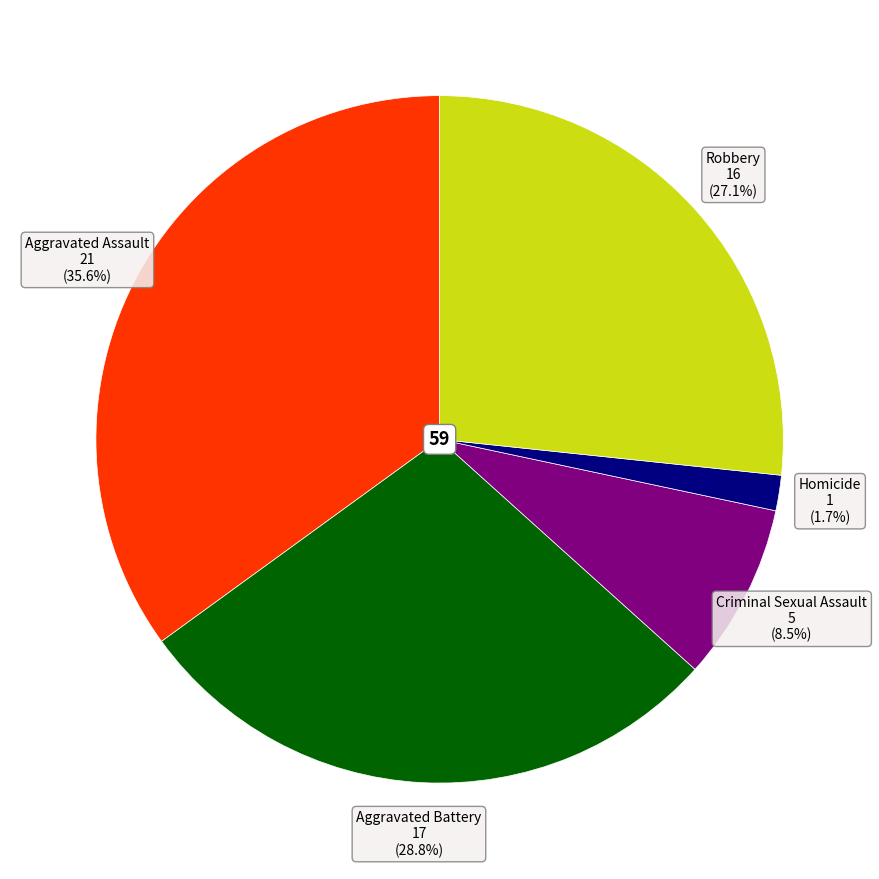

To the nearest percent, what portion does Criminal Sexual Assault represent?

8%